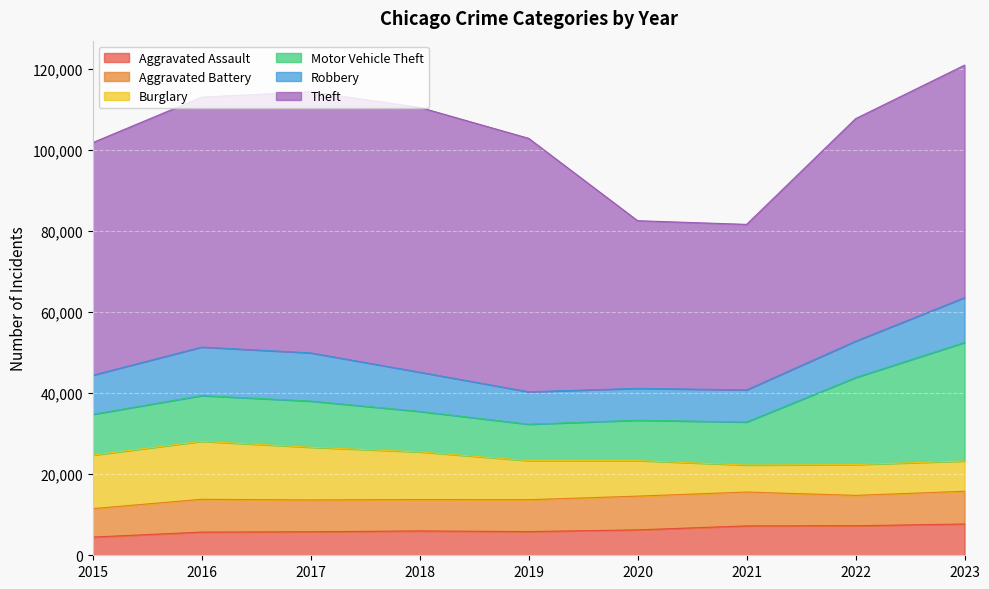

Does the chart display data point markers on the line(s)?

No